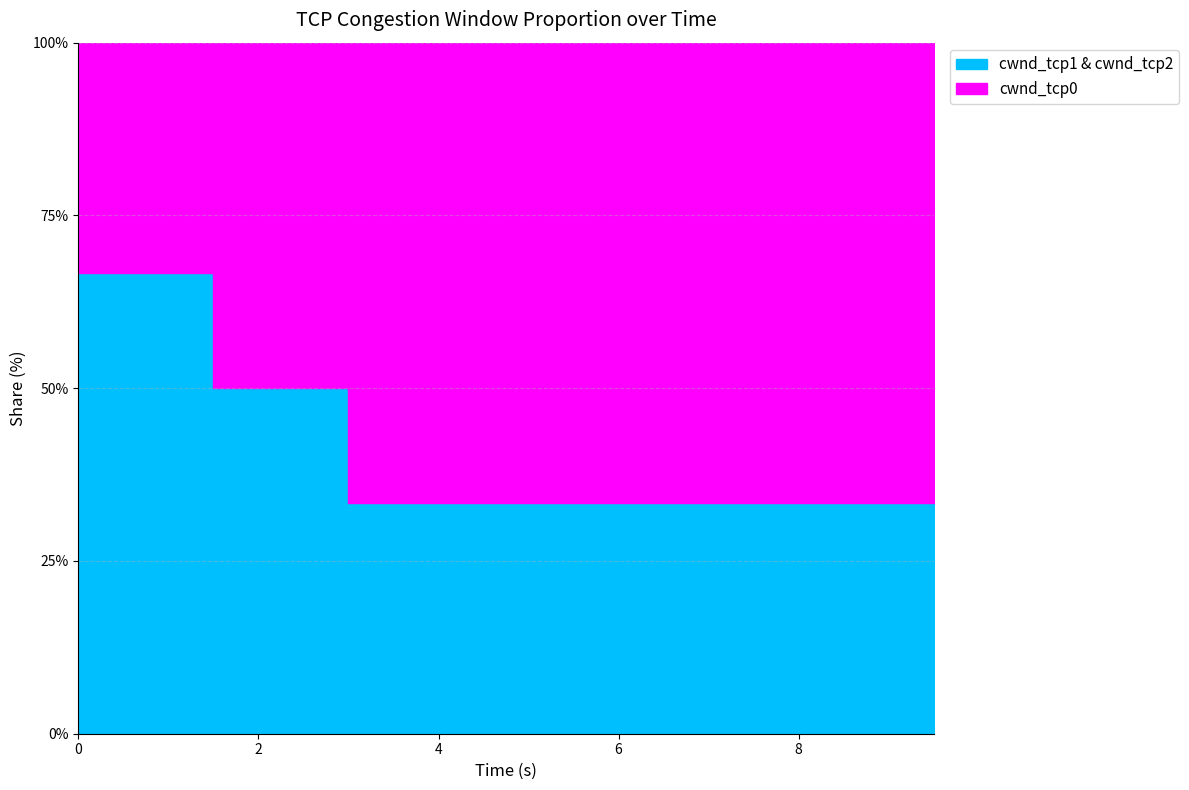

Which series has the largest range (max minus min)?

cwnd_tcp0